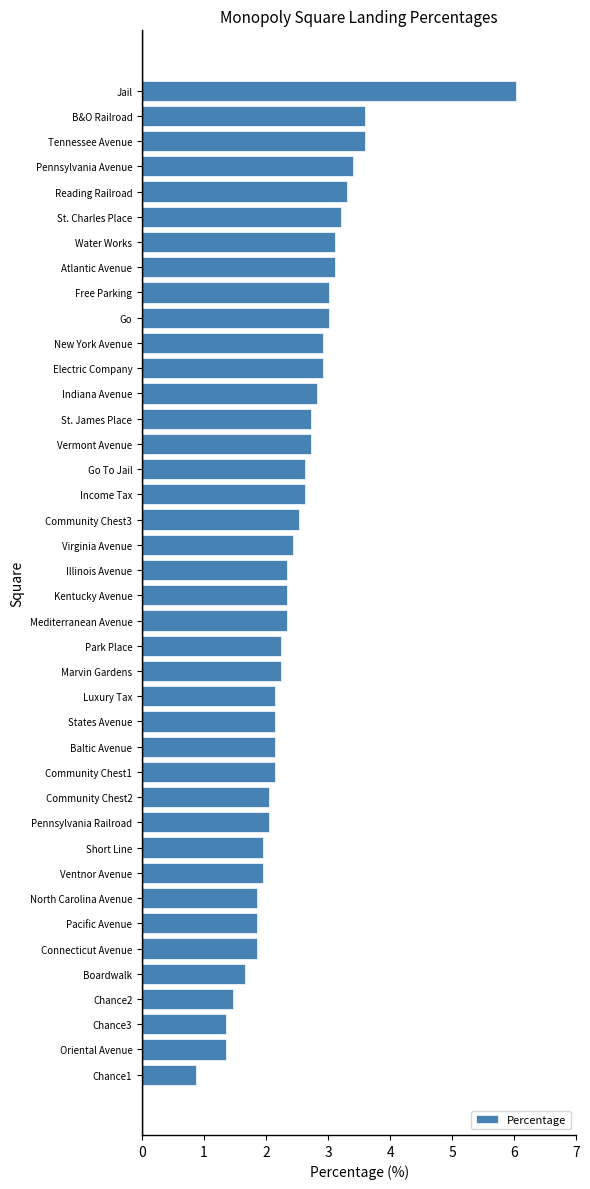

What is the difference between the maximum and minimum values?

5.2